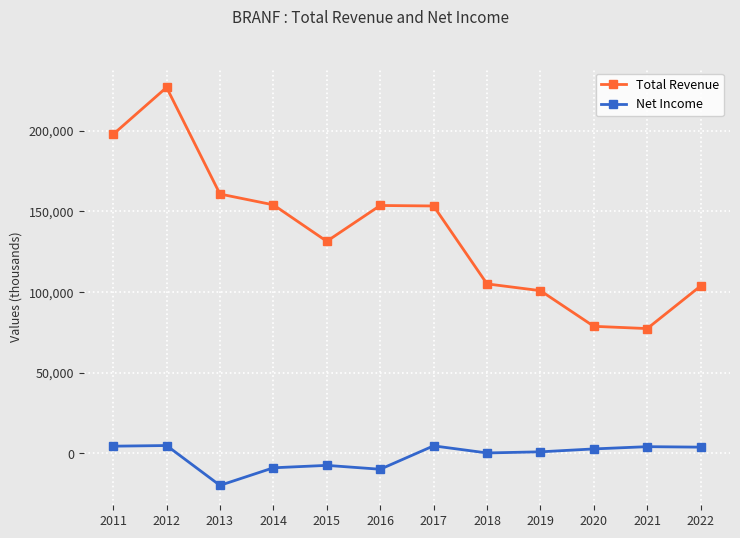

Which series has the largest total across all categories?

Total Revenue